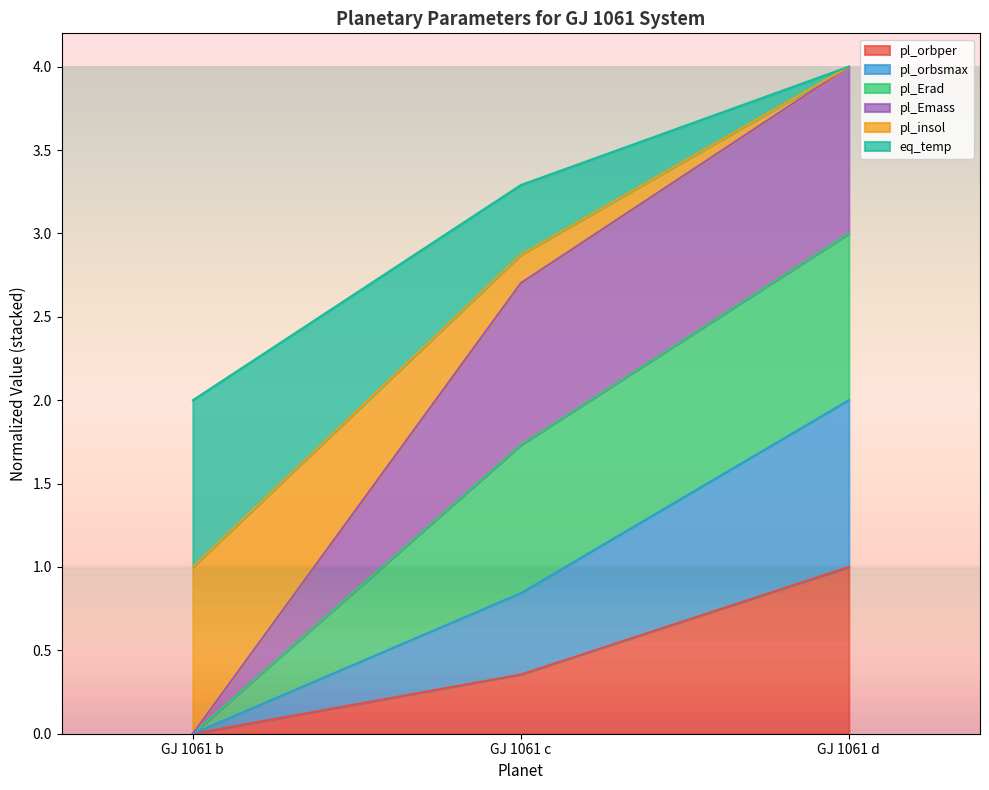

What is the maximum value for pl_orbper?

1.0